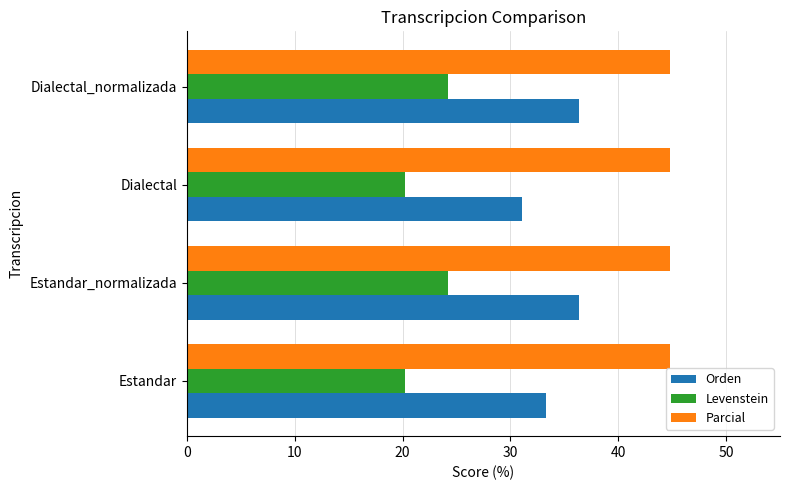

True or false: Orden has a value of 15.4 at Dialectal.

False